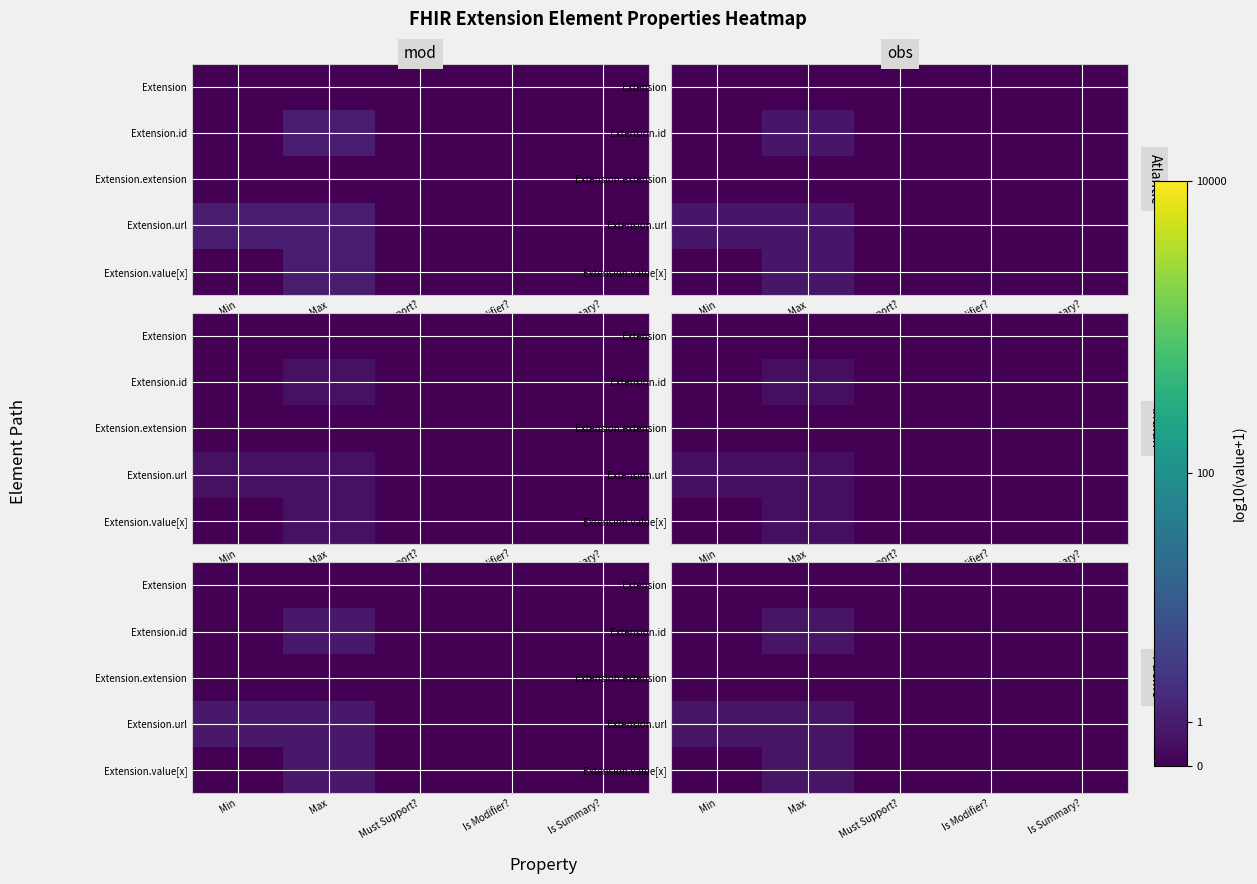

Rank the series by their maximum value, from lowest to highest.

Extension, Extension.extension, Extension.id, Extension.url, Extension.value[x]